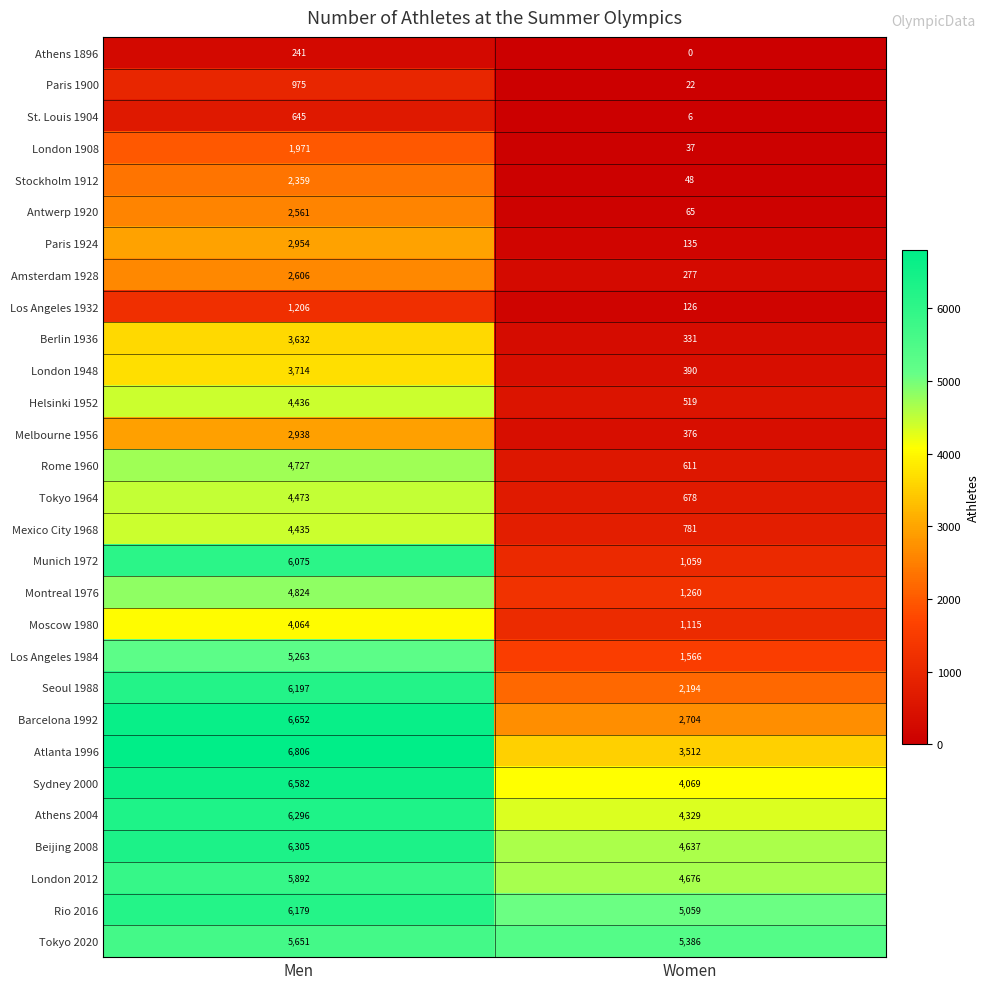

Rank the series at Women from highest to lowest value.

Tokyo 2020, Rio 2016, London 2012, Beijing 2008, Athens 2004, Sydney 2000, Atlanta 1996, Barcelona 1992, Seoul 1988, Los Angeles 1984, Montreal 1976, Moscow 1980, Munich 1972, Mexico City 1968, Tokyo 1964, Rome 1960, Helsinki 1952, London 1948, Melbourne 1956, Berlin 1936, Amsterdam 1928, Paris 1924, Los Angeles 1932, Antwerp 1920, Stockholm 1912, London 1908, Paris 1900, St. Louis 1904, Athens 1896